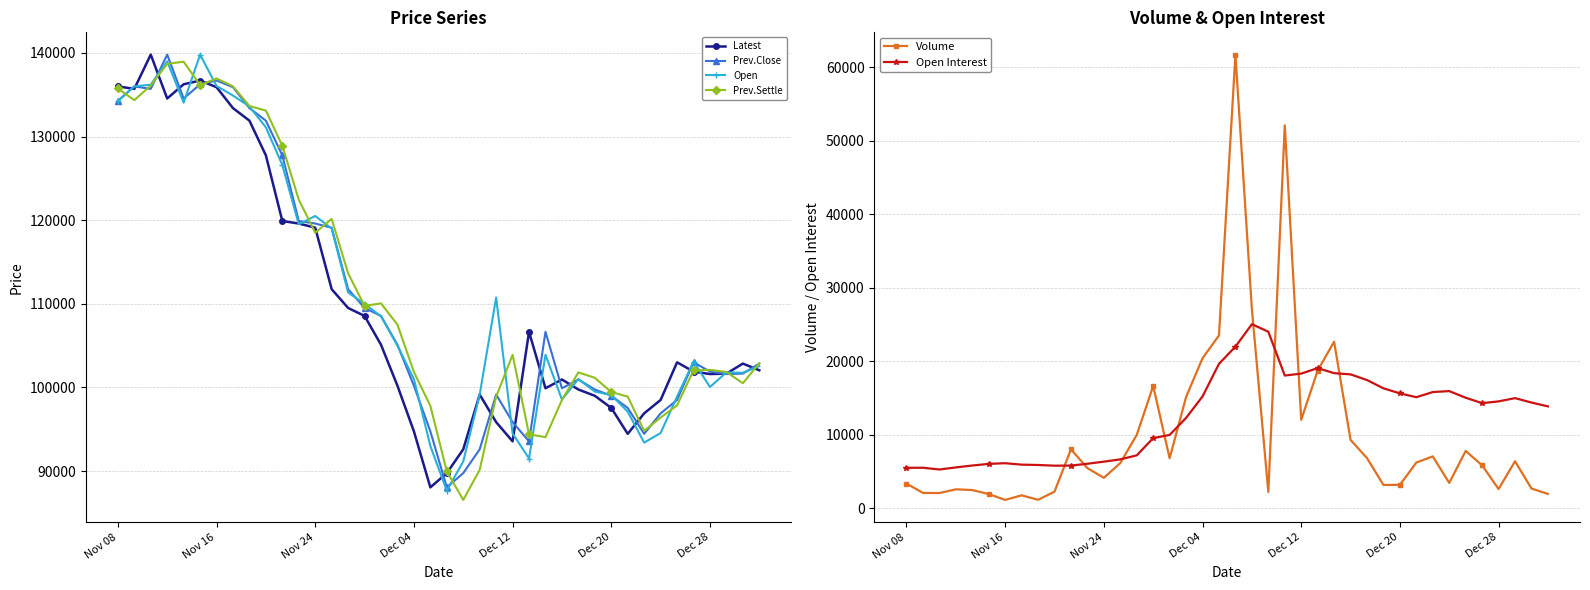

What position from the left is Nov 08?

1